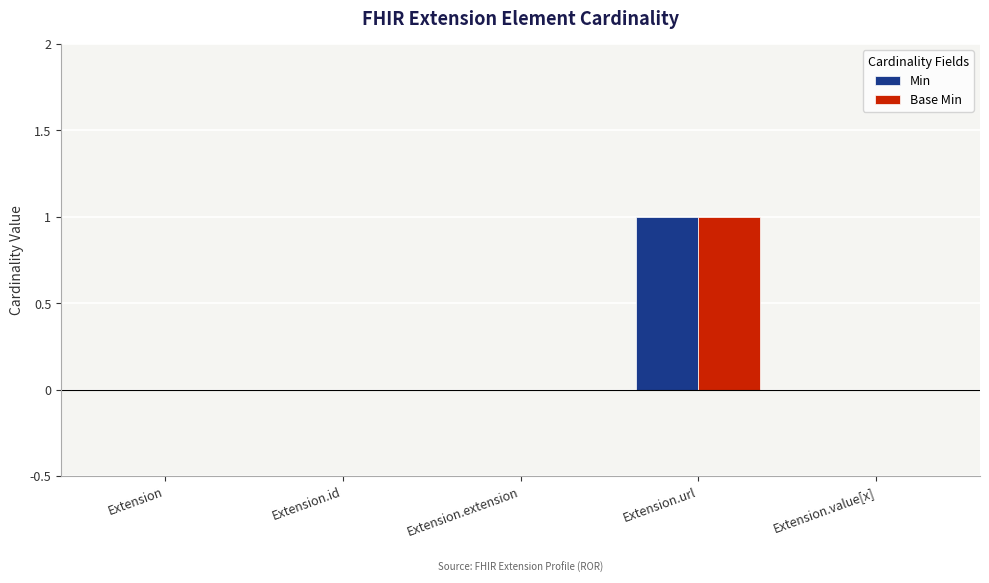

At which category is the sum across all series the highest?

Extension.url